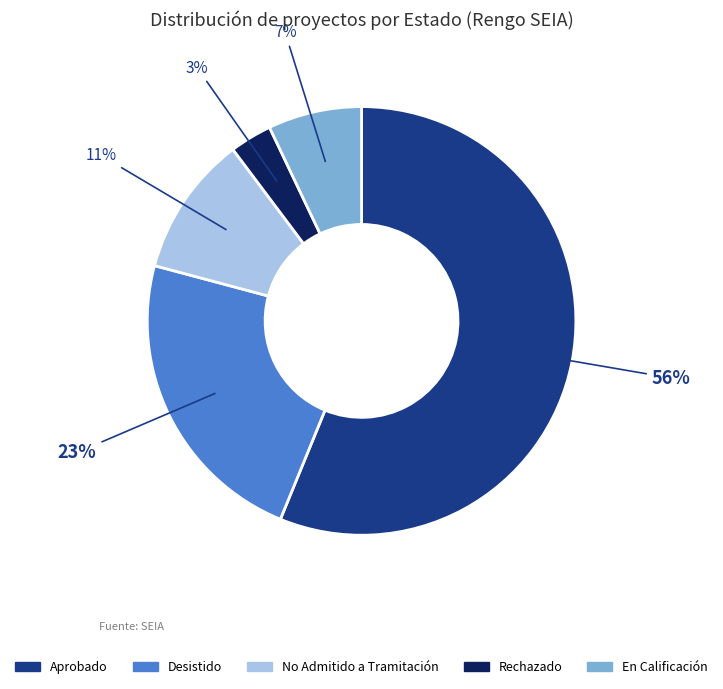

How many slices are in this pie chart?

5